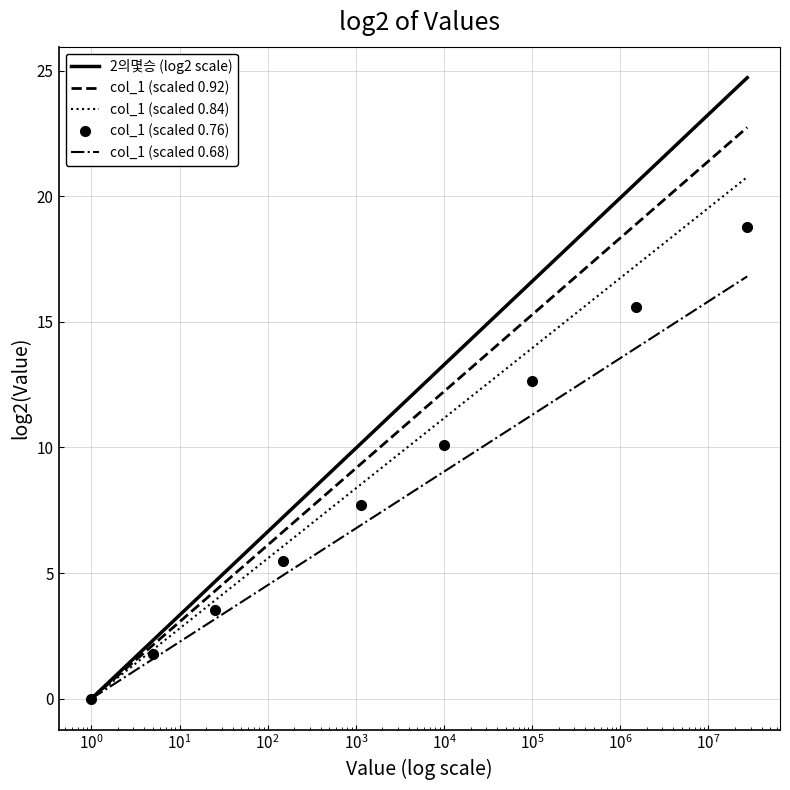

What is the greatest value displayed?

24.7